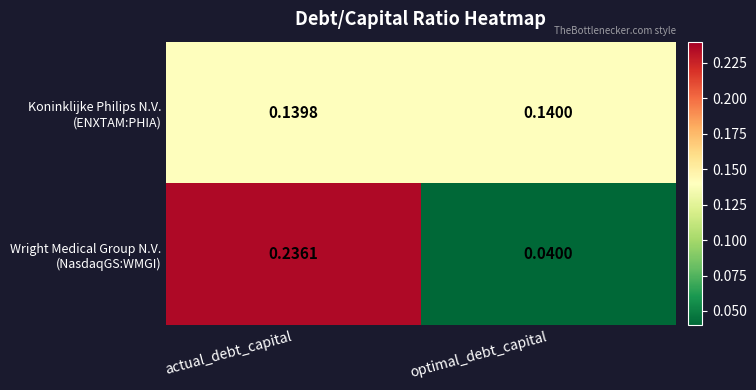

At which category is the sum across all series the highest?

actual_debt_capital